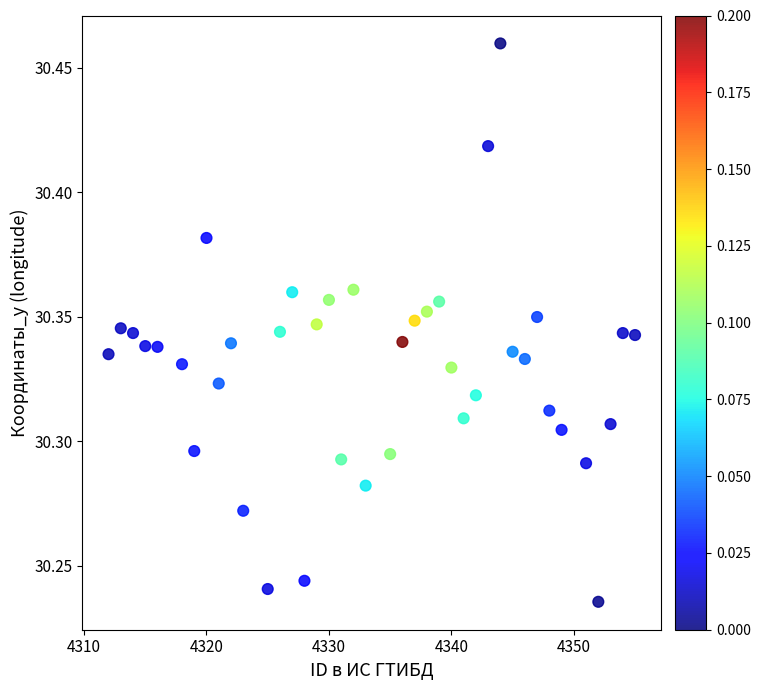

What is the range of X values (max minus min)?

43.0